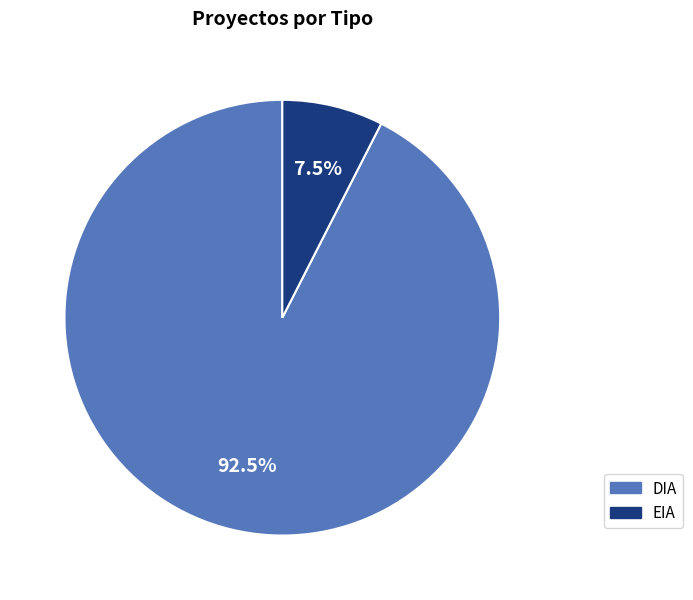

Does EIA represent more than half of the total?

No